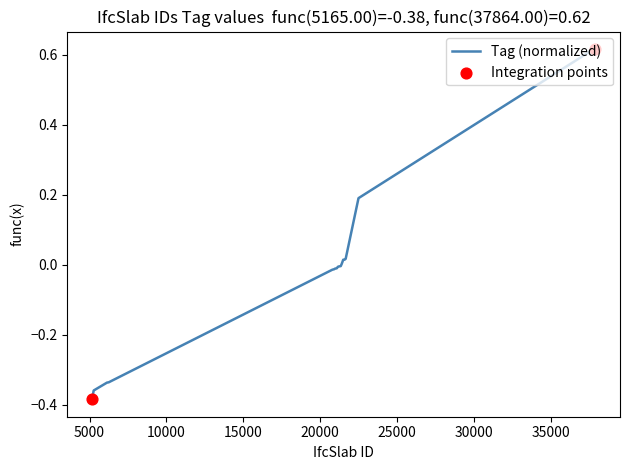

What is the difference between the maximum and minimum values?

1.0